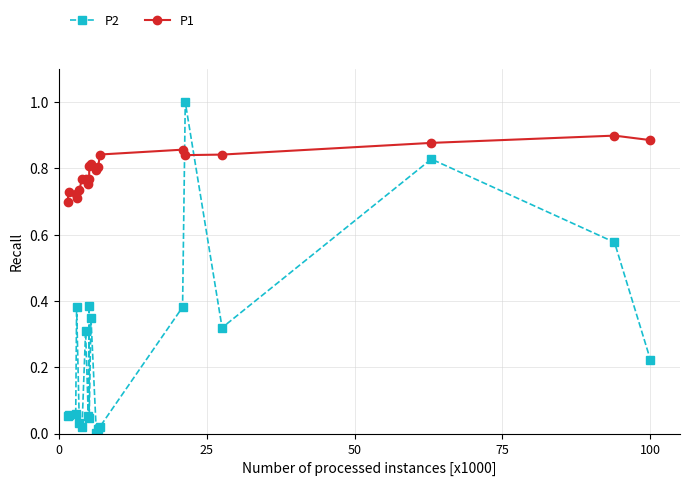

What is the maximum value shown in the chart?

1.0